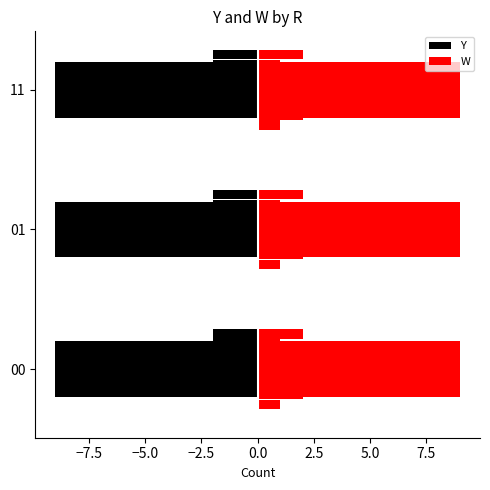

What is the average value of the W series?

1